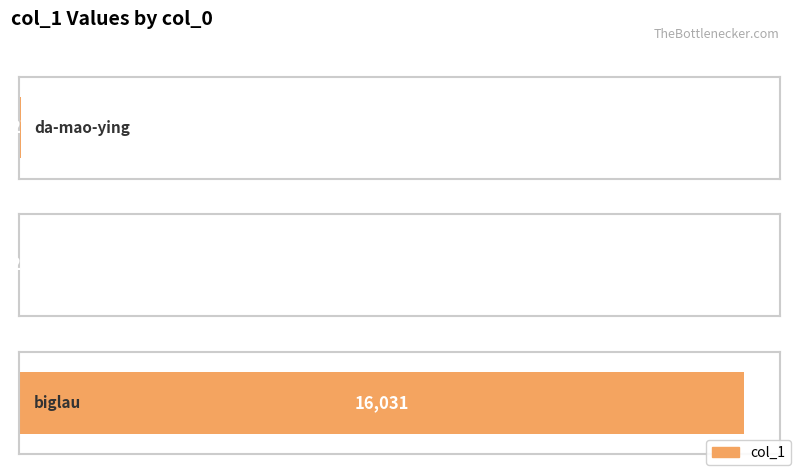

How many bars are there in total?

3